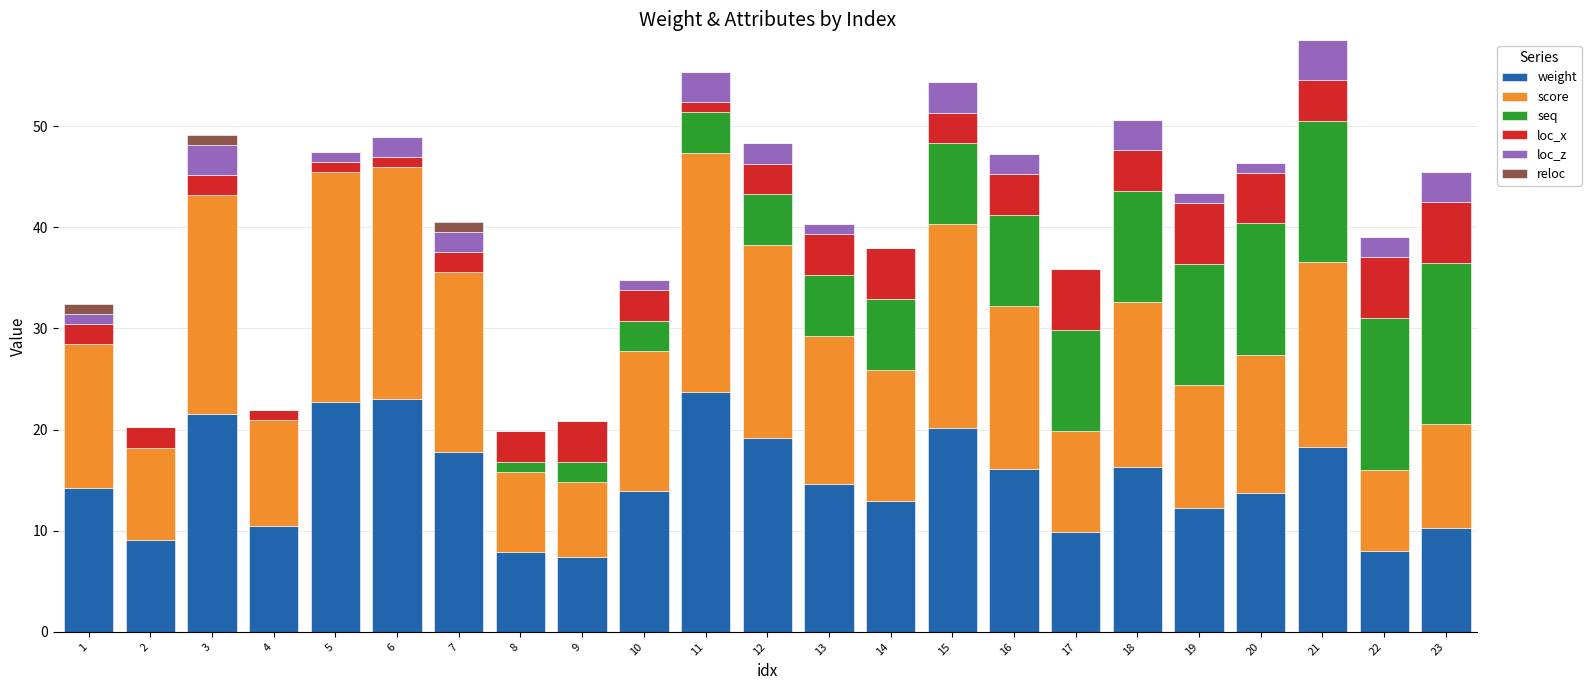

True or false: weight has a value of 29.5 at 21.

False